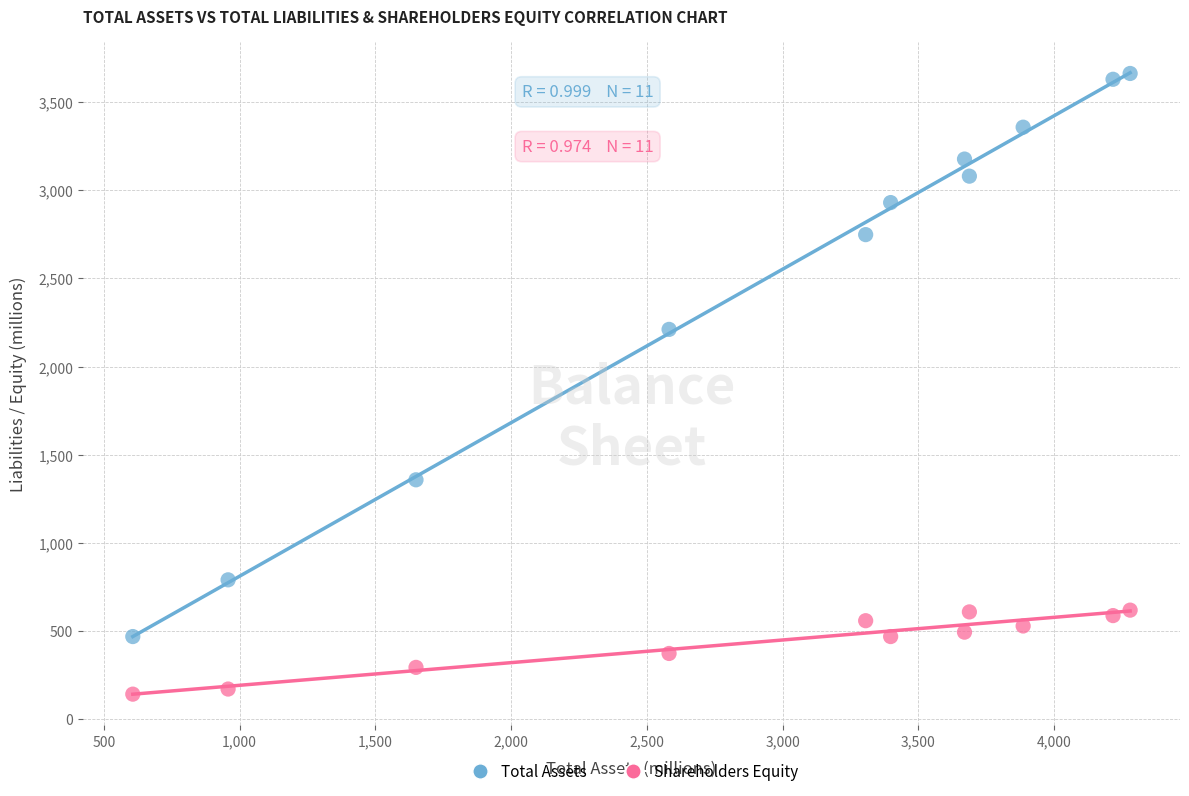

Across all data points, what is the range of X values (max minus min)?

3673